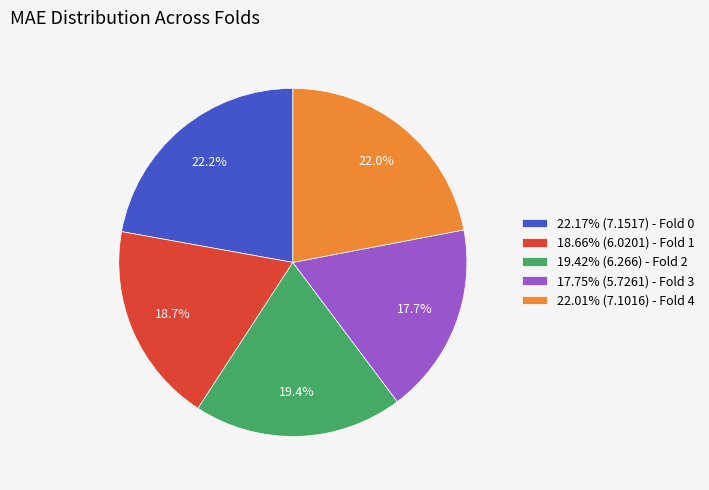

Does any single category account for the majority?

No